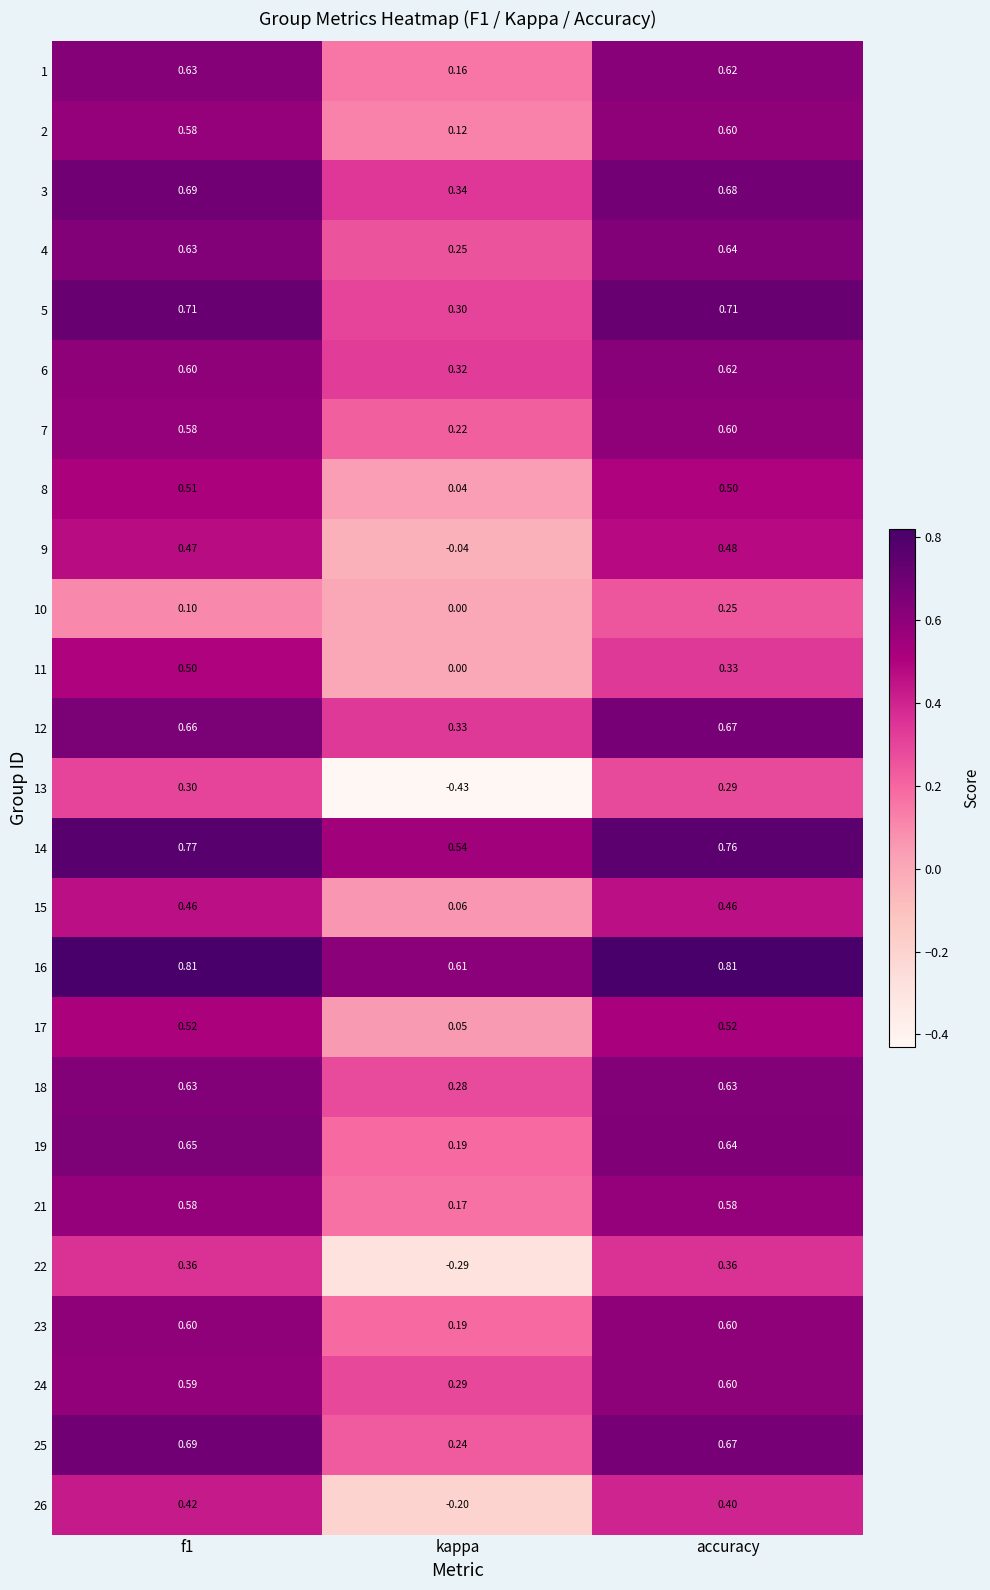

At which label is 18 closest to 0?

kappa